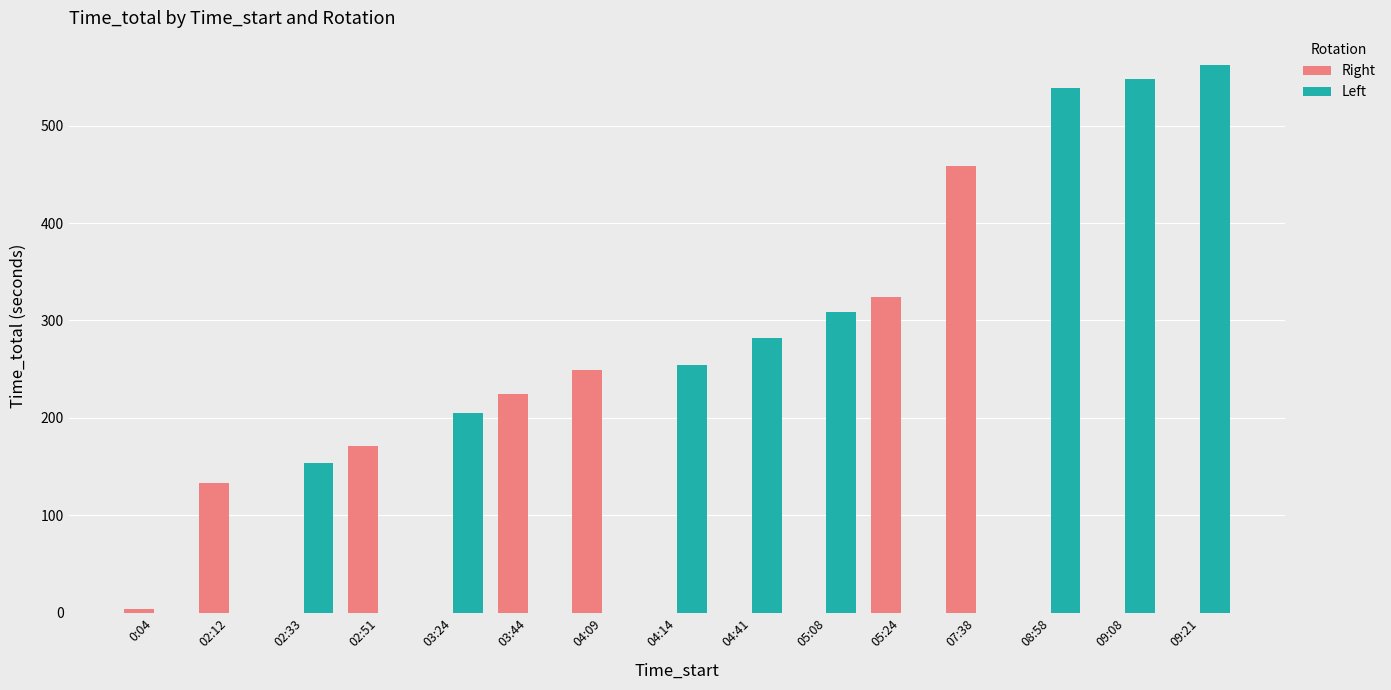

What are all the series names shown in the legend?

Right, Left